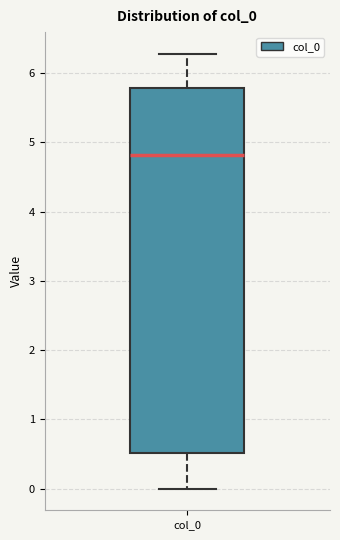

Transcribe this box plot: give where the median line is, the range the box spans, and where the two whiskers end, as read against the y-axis. The values are not printed on the chart, so give them approximately, as read against the axis.

median 4.8, box 0.5 to 5.8, whiskers 0.0 to 6.3